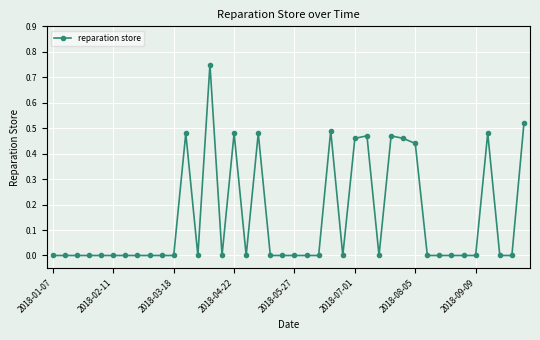

True or false: the data has more than 0 interior local peaks.

True